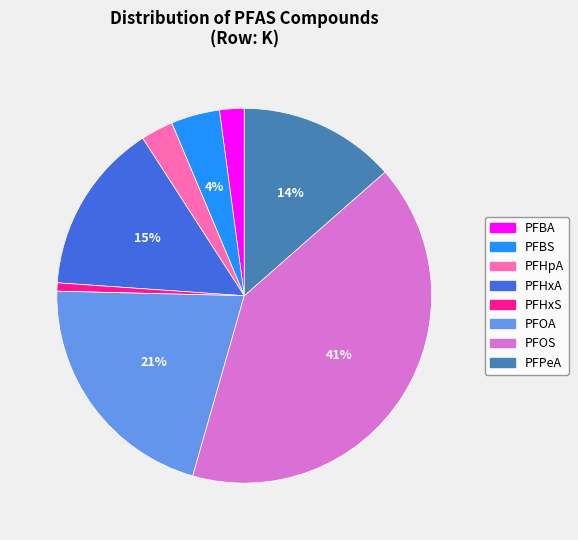

Is the sum of PFHxA and PFOS greater than half?

Yes